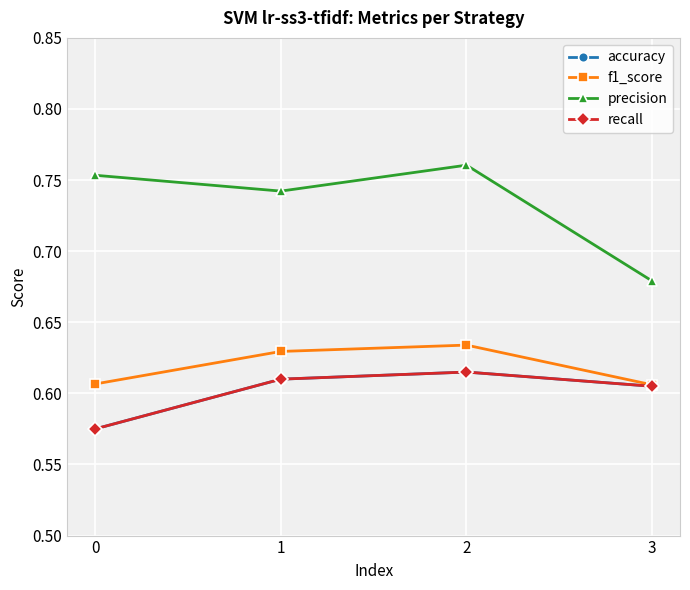

Which has a higher value, 2 or 1?

2